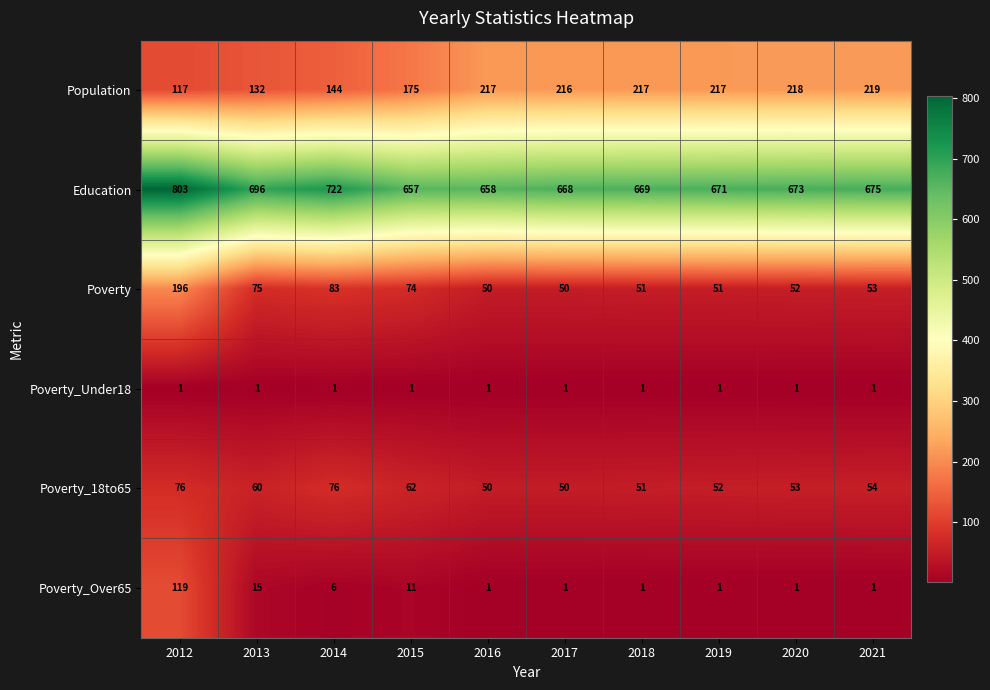

How many values in the Poverty_Over65 series exceed 1?

4